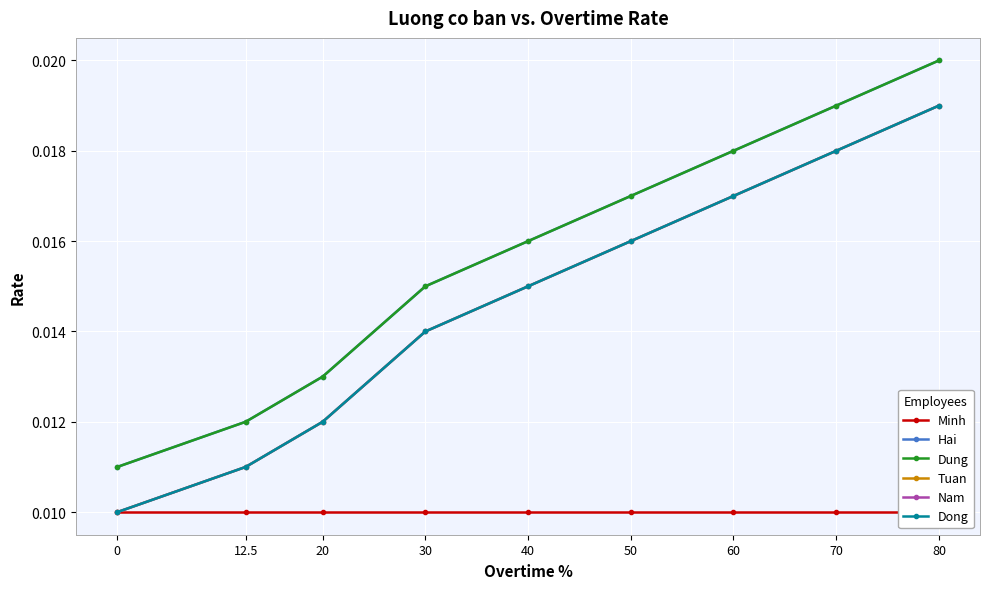

What is the total value across all series at 30?

0.1